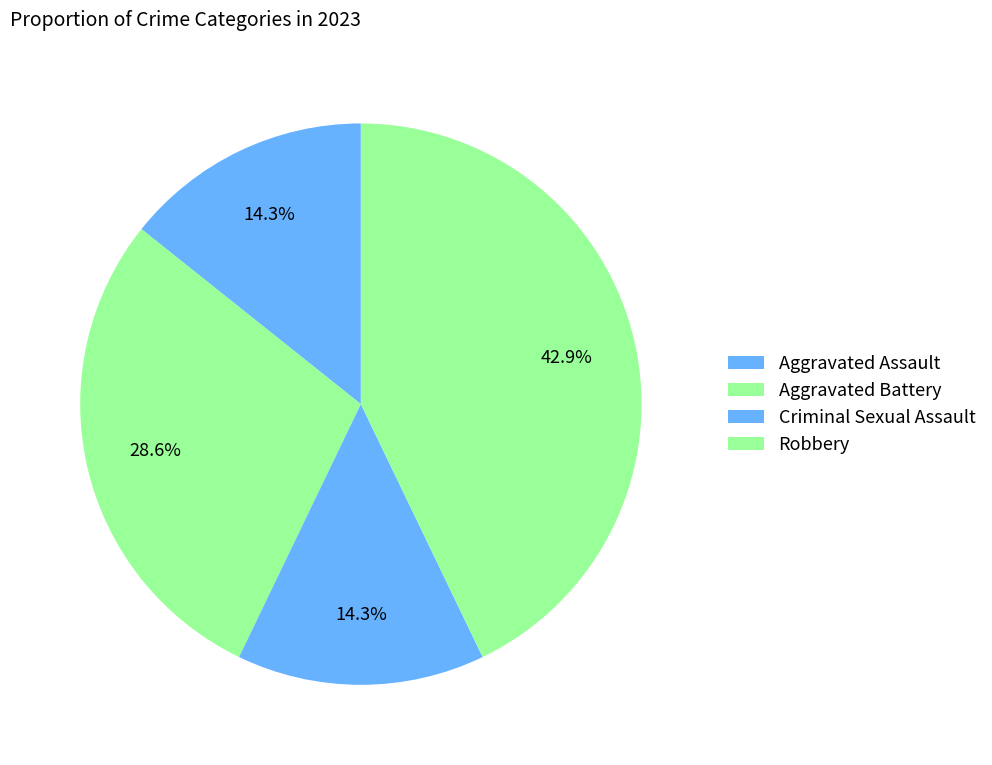

How many segments does this pie chart have?

4